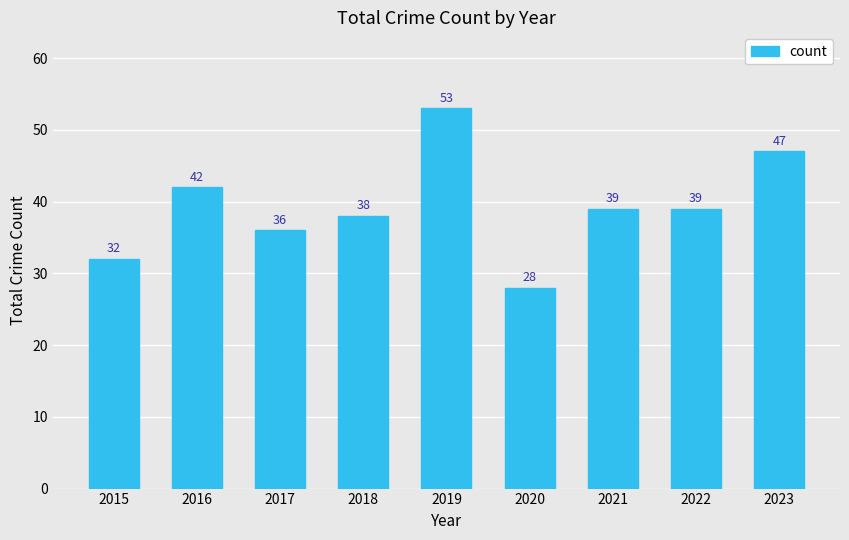

Read the value at 2015, to the nearest 5.

30